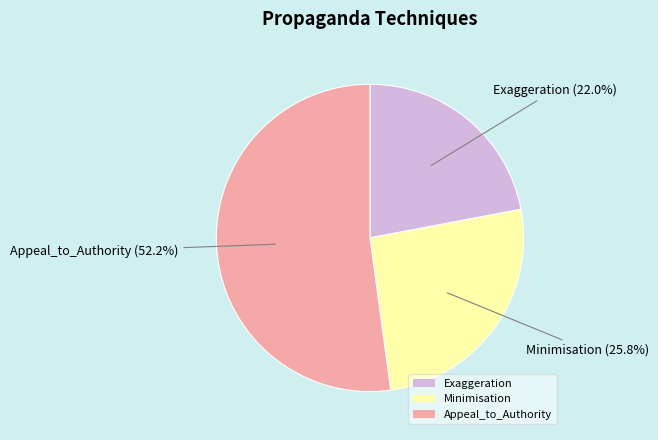

Which has a higher value, Minimisation or Appeal_to_Authority?

Appeal_to_Authority